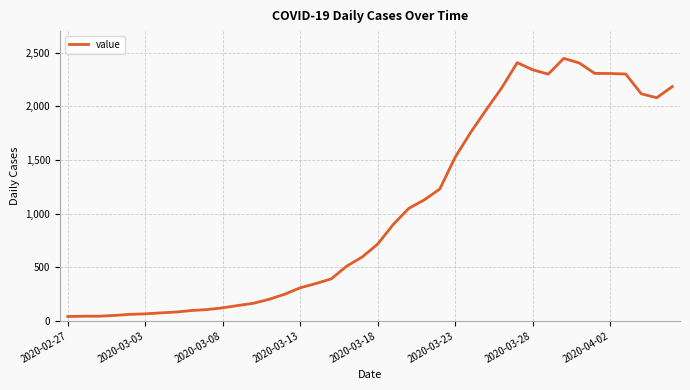

What is the difference between the maximum and minimum values?

2406